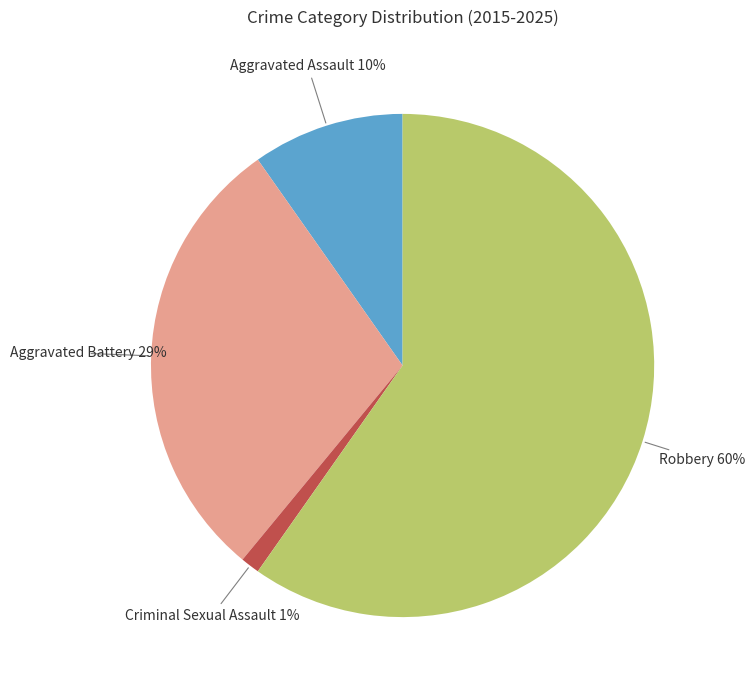

To the nearest percent, what is the difference between the largest and smallest slice percentages?

59%